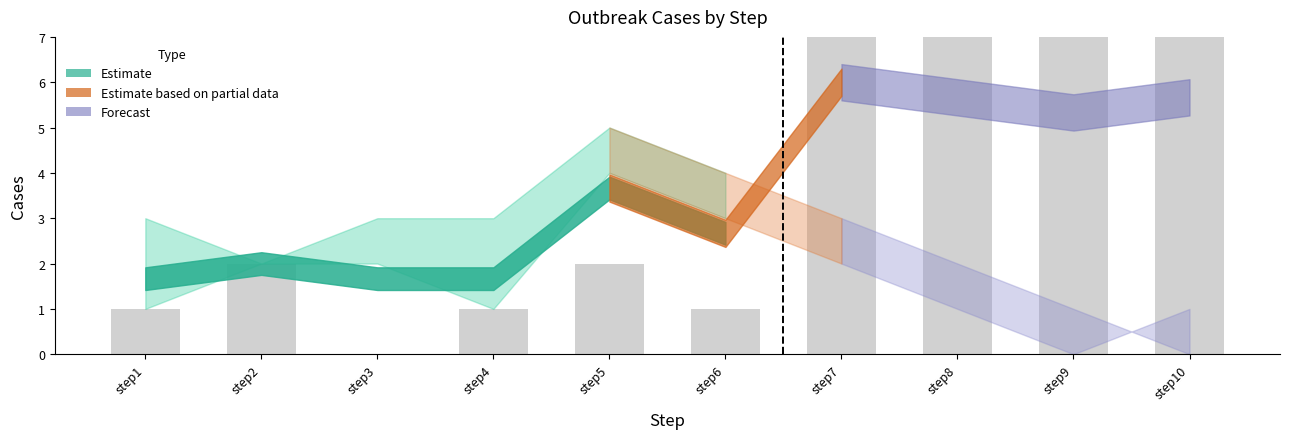

Where is outbreak_mean nearest to the value 3?

step6